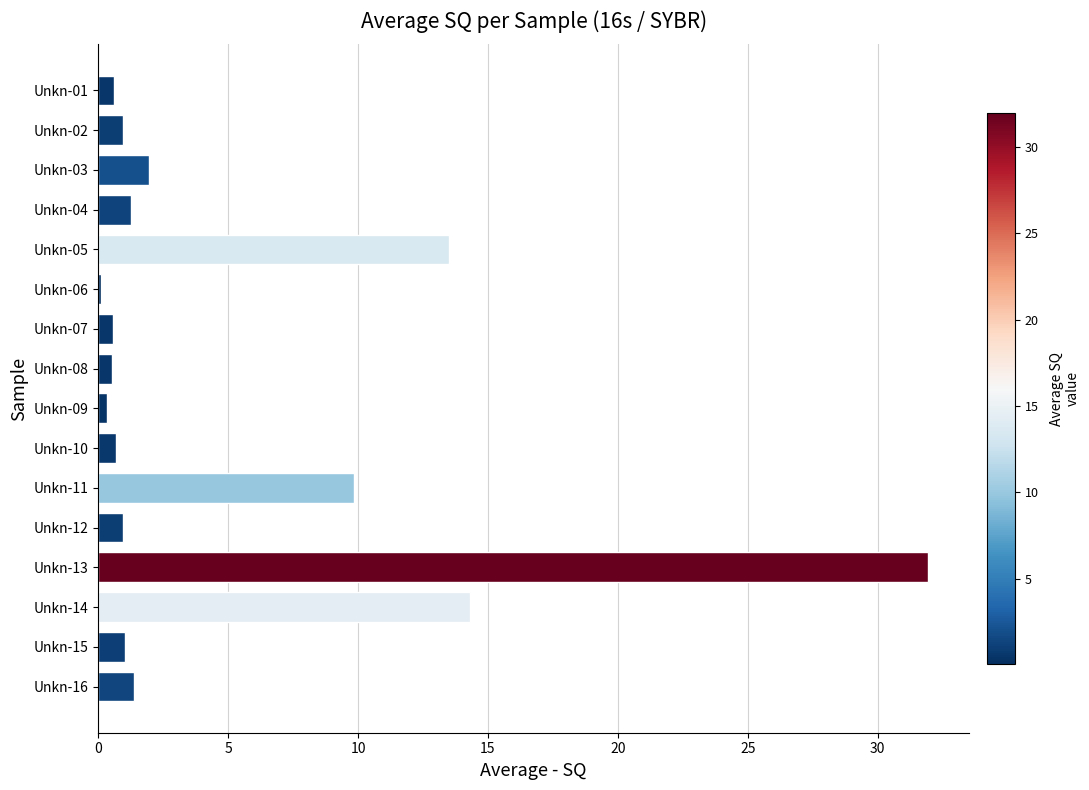

What is the sum of all values?

80.0